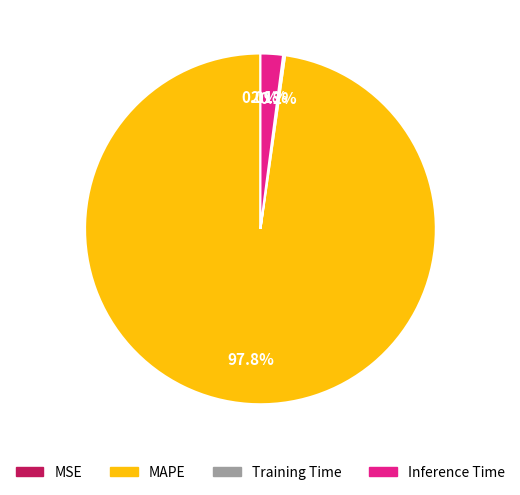

To the nearest percent, what is the combined percentage of Inference Time and MAPE?

100%